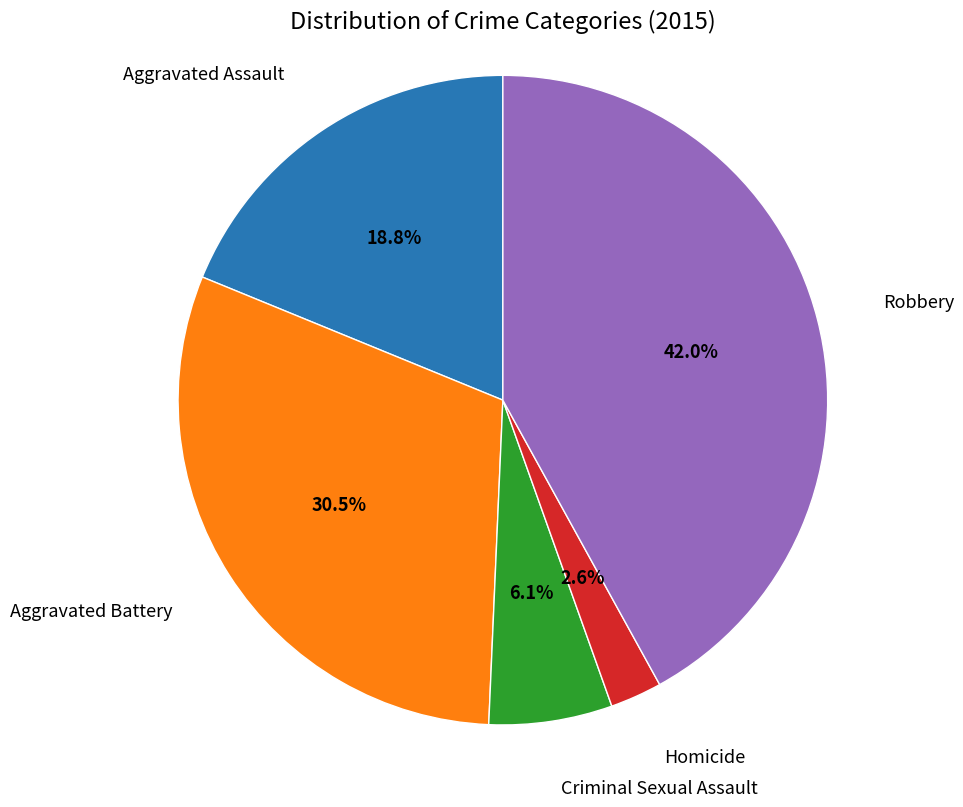

To the nearest percent, what is the difference between the largest and smallest slice percentages?

39%